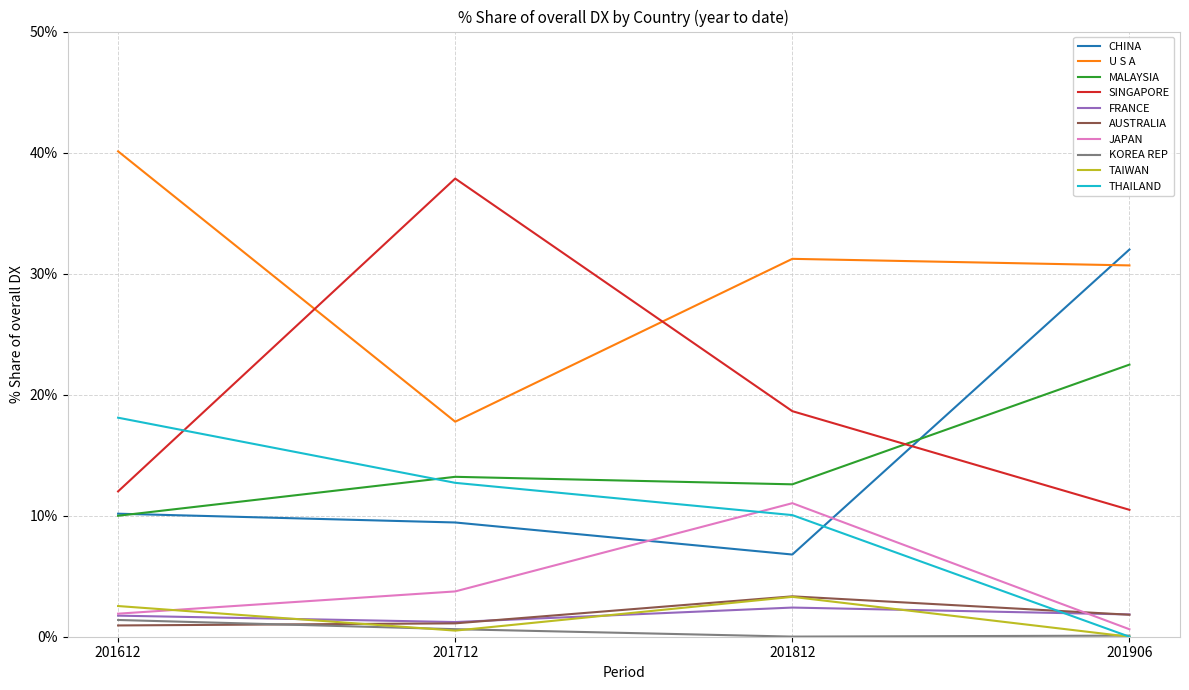

Is it true that JAPAN equals 11.0 at 201812?

True